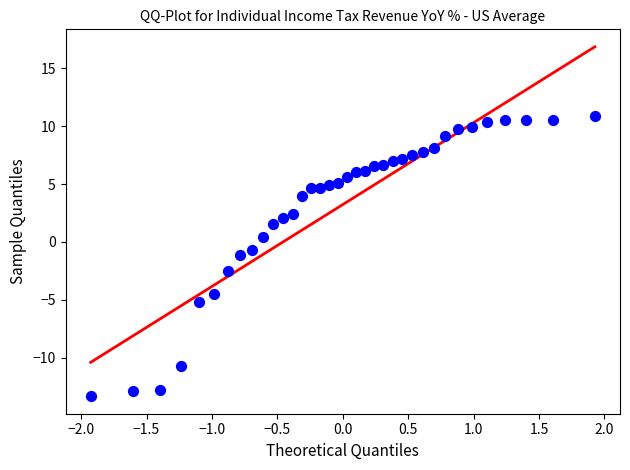

What is the range of X values (max minus min)?

3.9